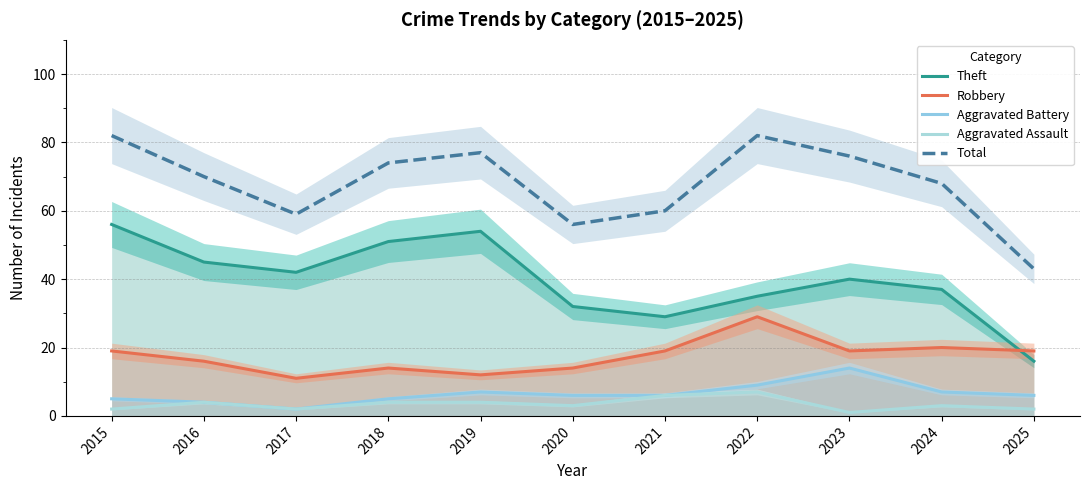

List the labels in order of Theft value, smallest first.

2025, 2021, 2020, 2022, 2024, 2023, 2017, 2016, 2018, 2019, 2015